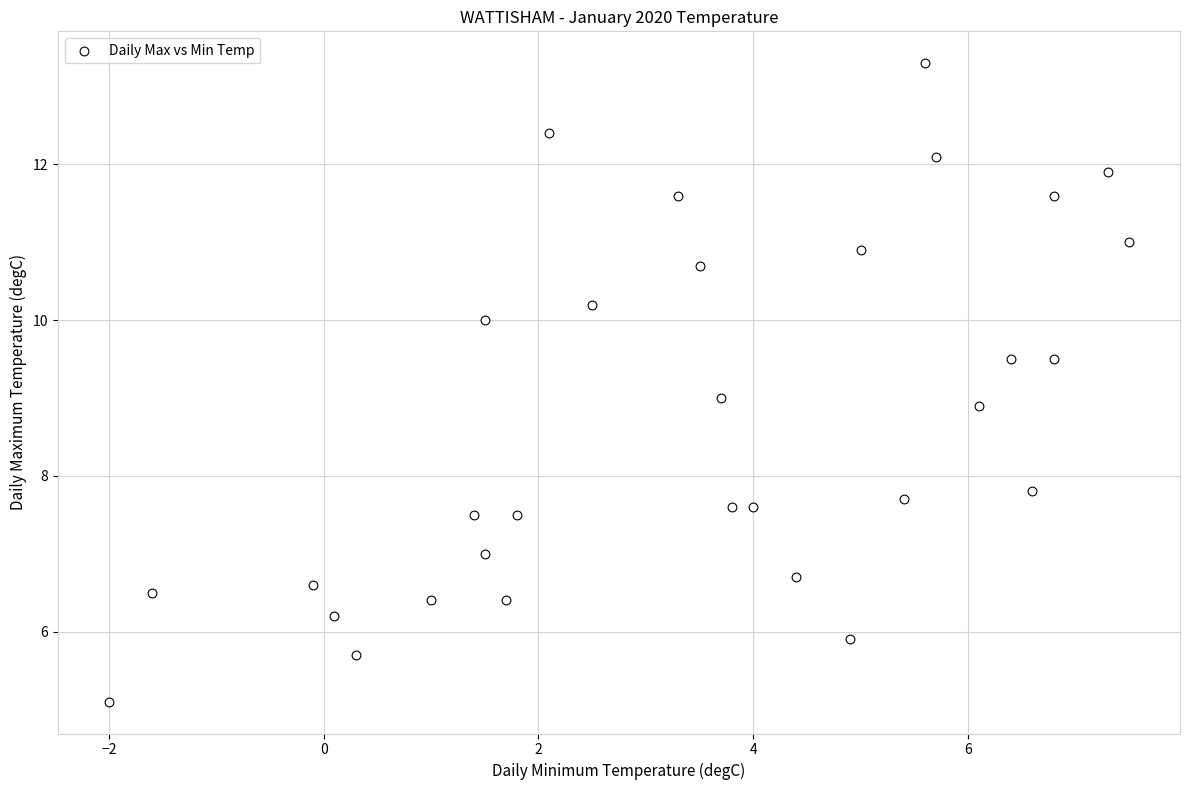

What is the range of X values (max minus min)?

9.5